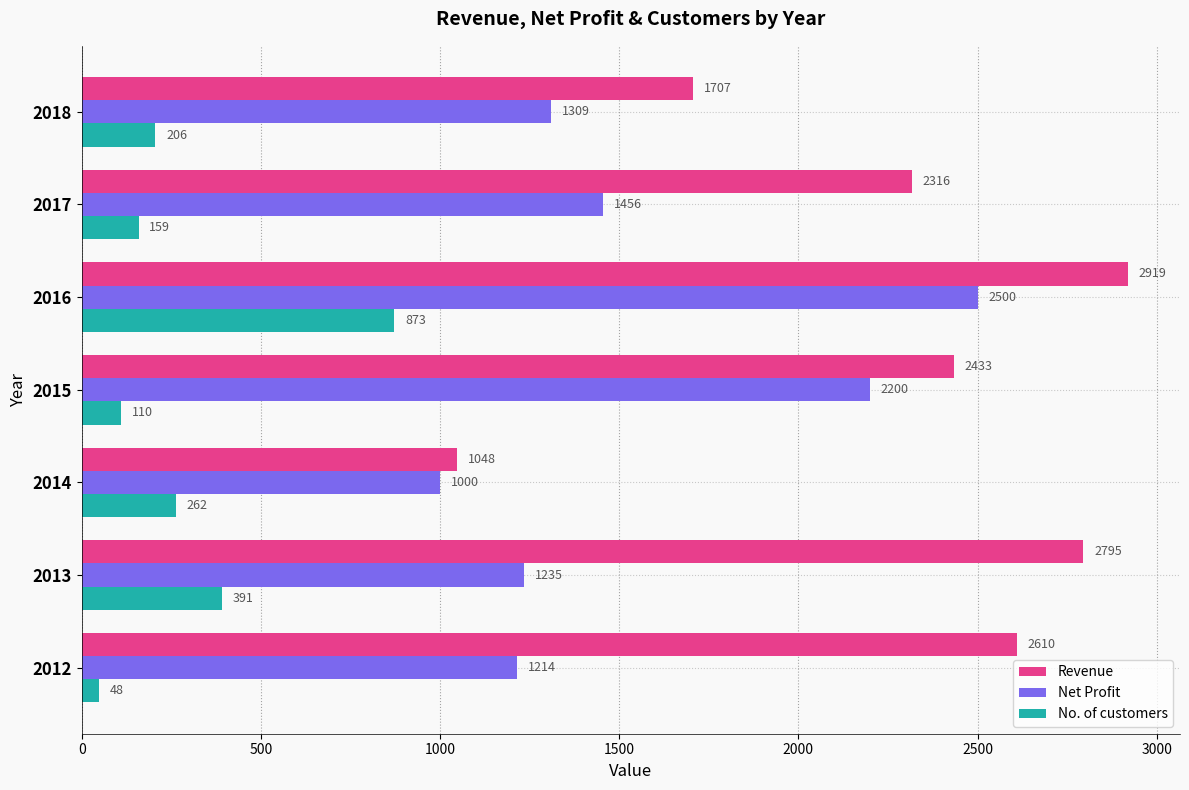

Count the number of categories in the chart.

7